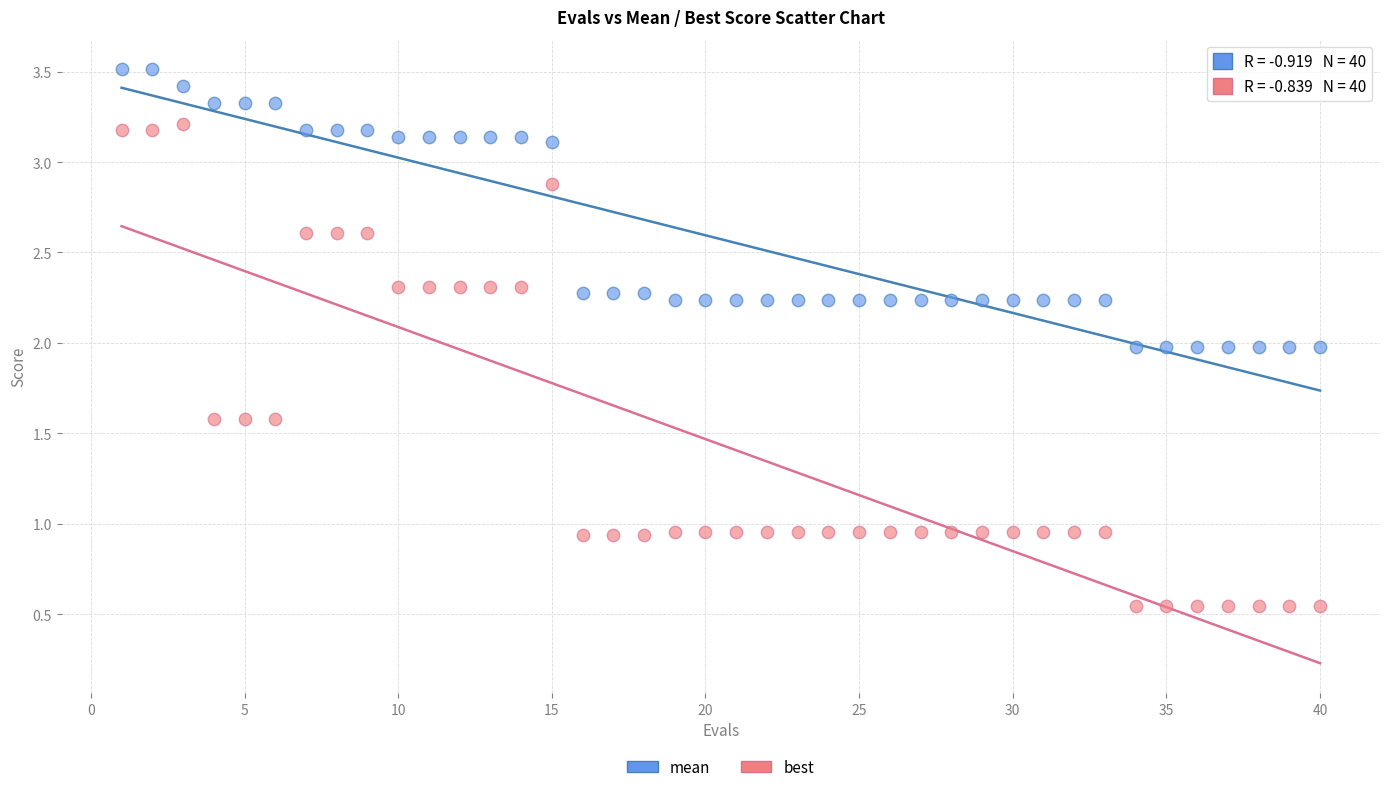

Across all data points, what is the range of Y values (max minus min)?

3.0